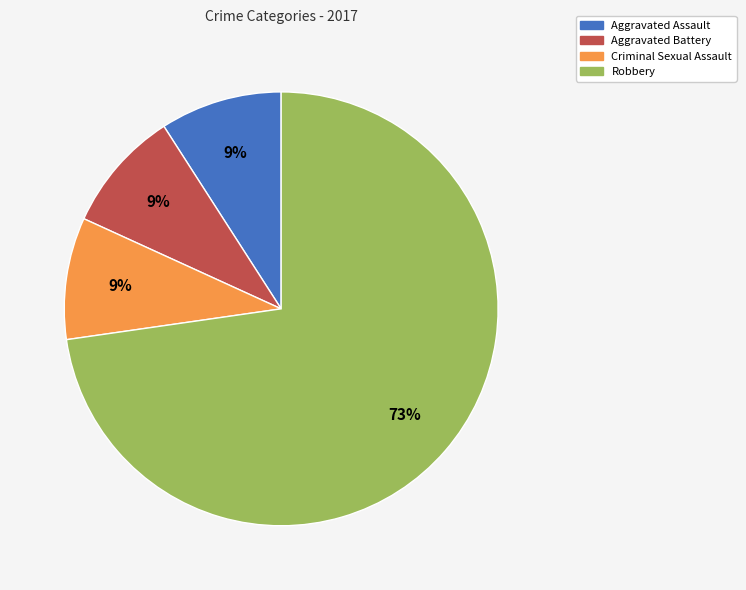

Which has a higher value, Aggravated Battery or Robbery?

Robbery